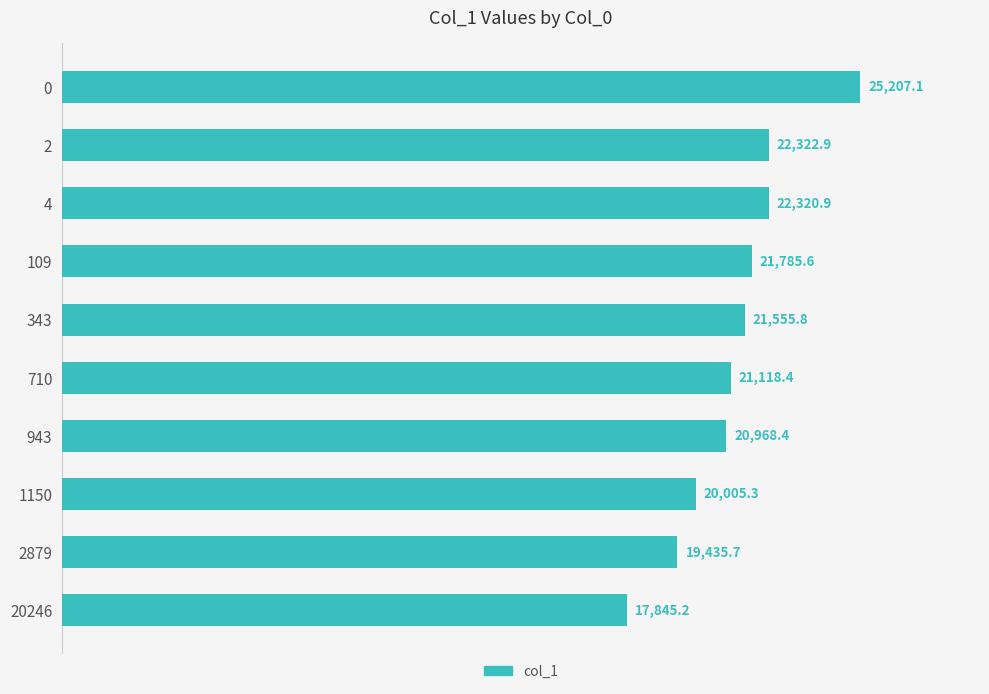

Count the number of categories in the chart.

10